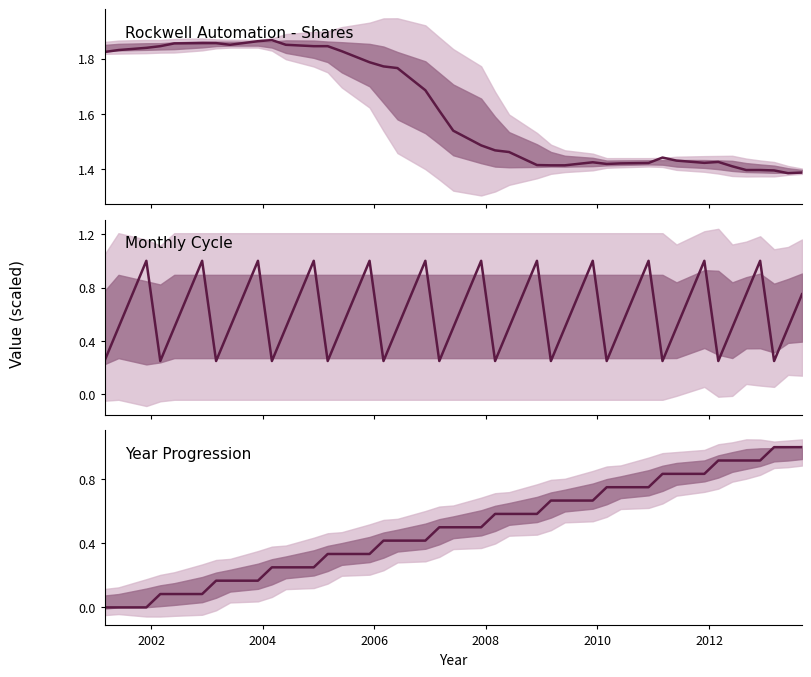

The value of Monthly Cycle at 8 is 1.4. True or false?

False